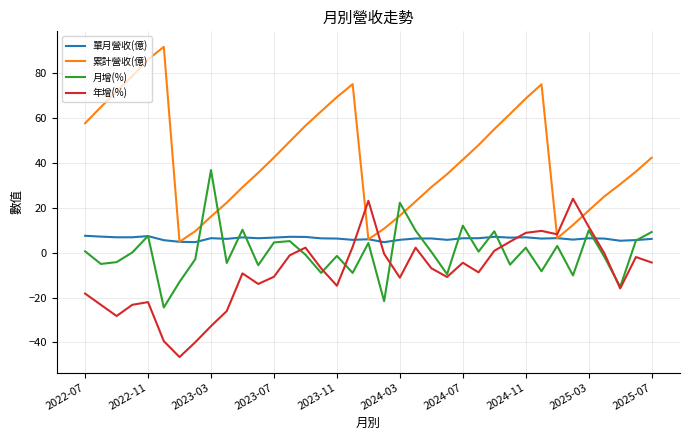

What is the smallest value displayed?

-46.5